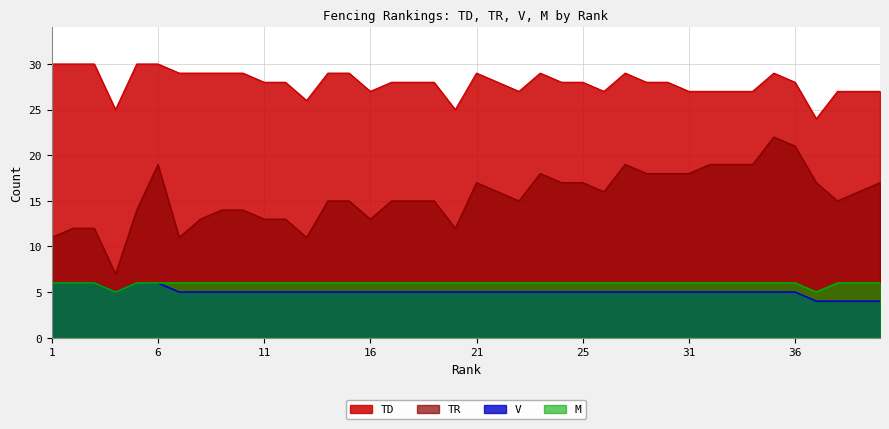

At which label does M reach its minimum?

4